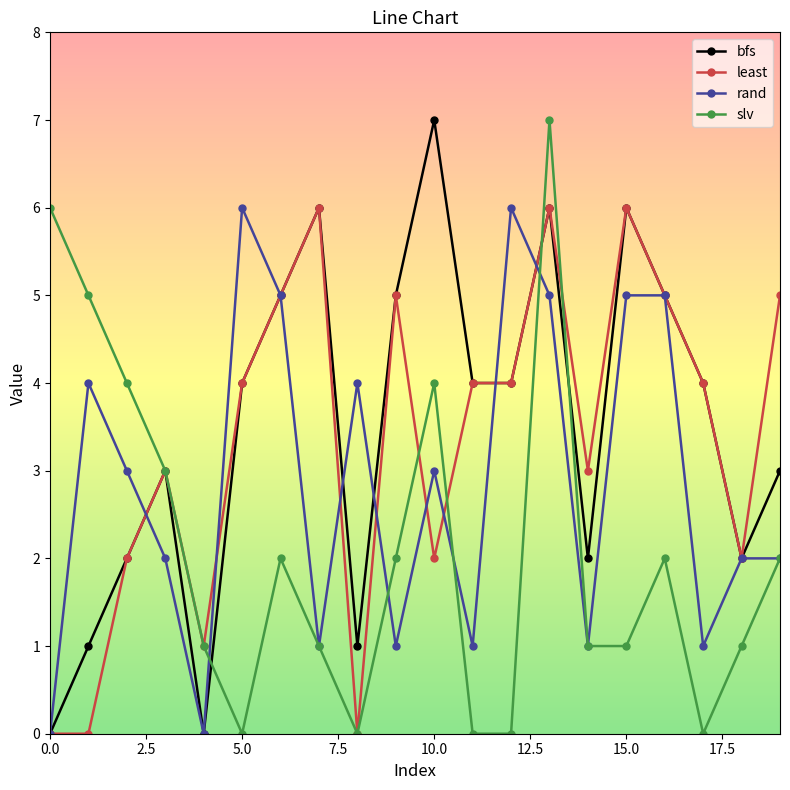

What is the value of the bfs point at the 19th from the left?

2